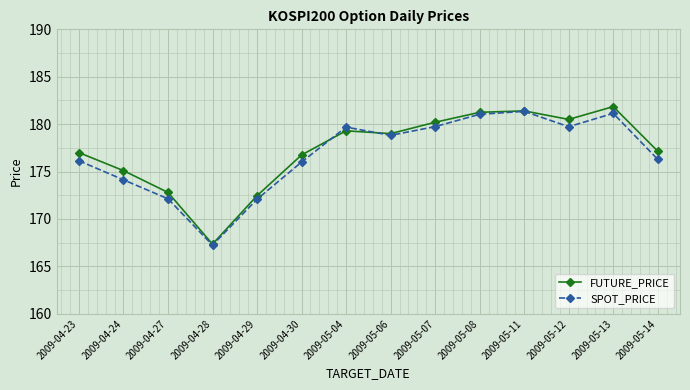

What is the spread (max minus min) of values at 2009-05-13?

0.7